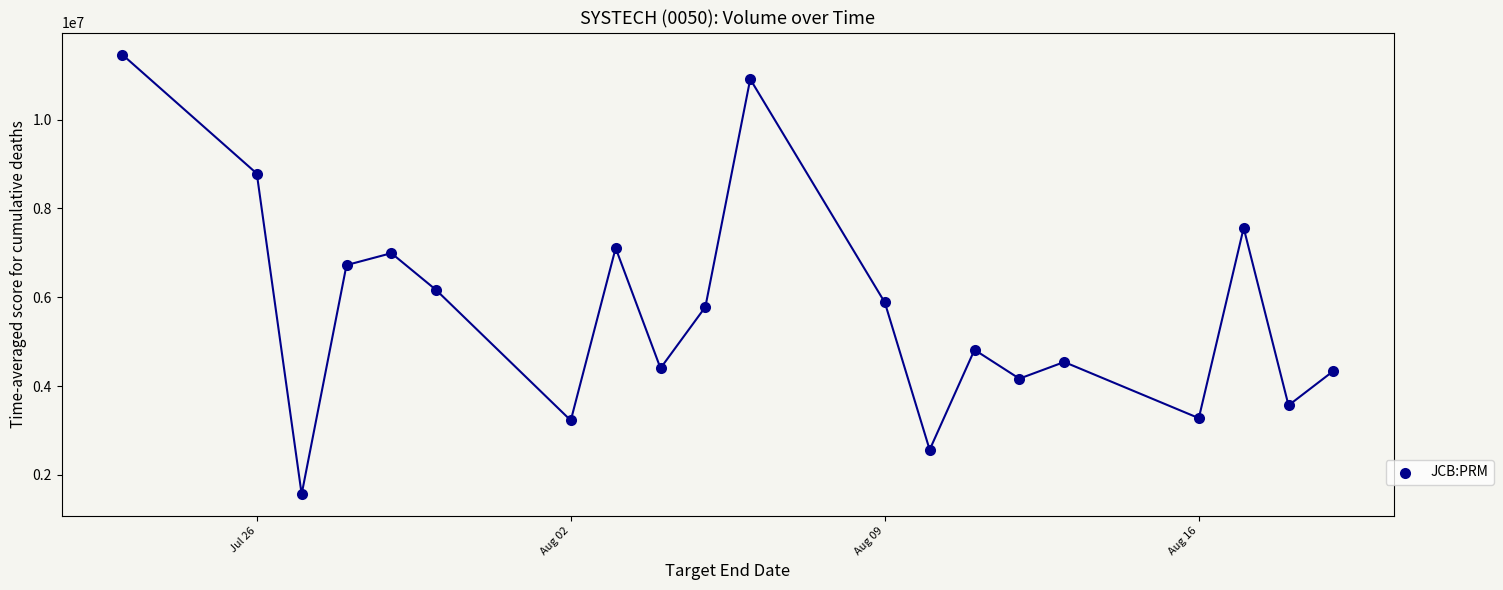

What is the range of Y values (max minus min)?

9901000